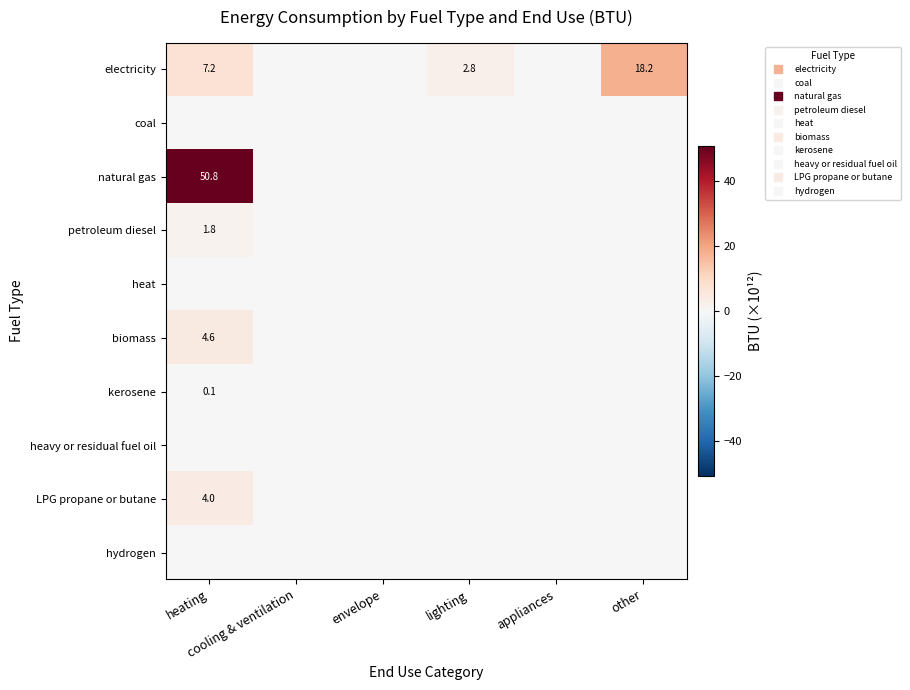

What is the sum of all electricity values?

28.1